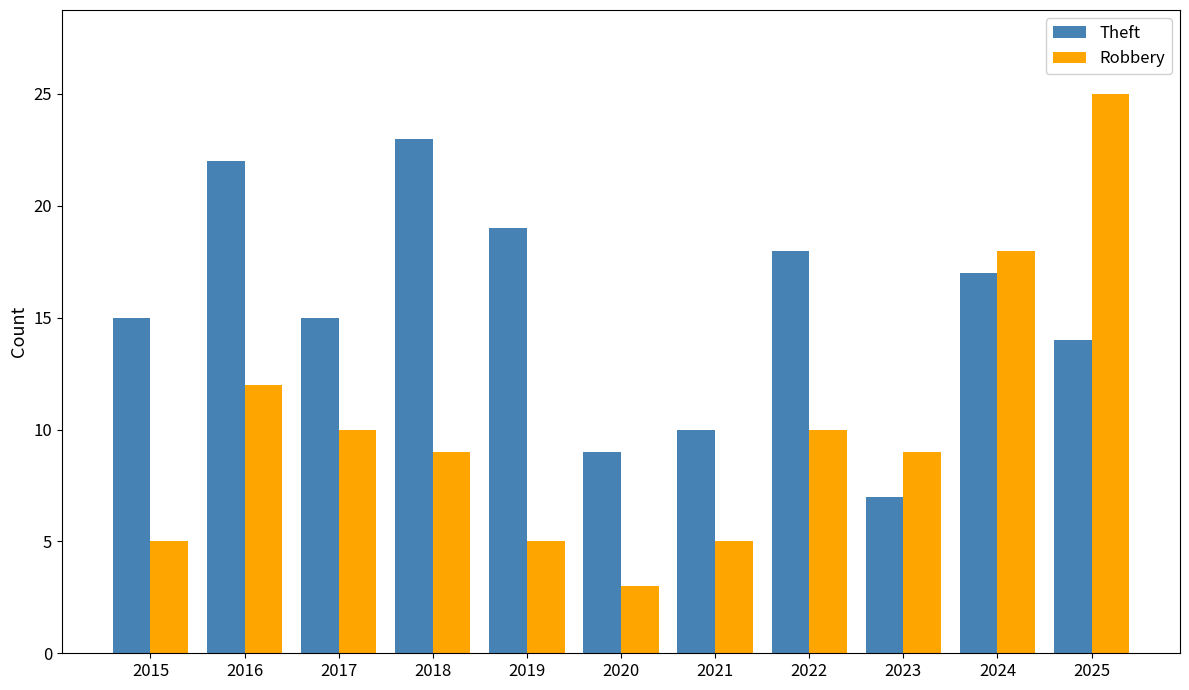

How many data points does each series have?

11